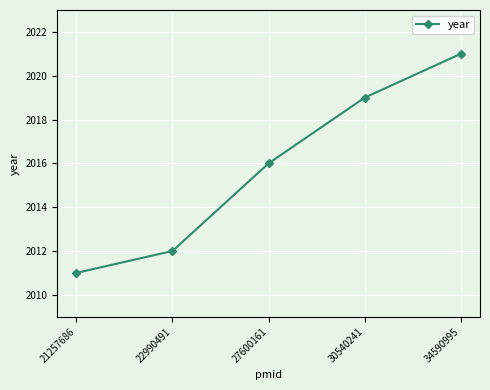

What is the value of the 3rd point from the left?

2016